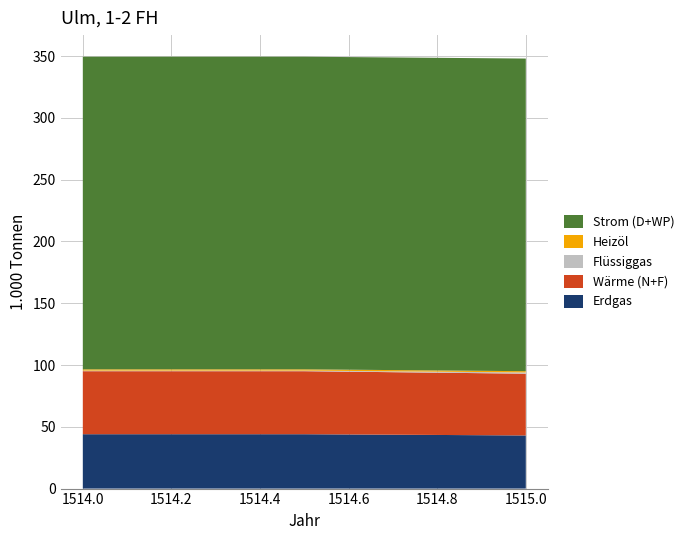

Reading left to right, list all the values displayed in this chart.

col_1: 1514.0=44.0	1514.5=44.0	1515.0=43.0
col_2: 1514.0=51.0	1514.5=51.0	1515.0=50.0
col_3: 1514.0=0.5	1514.5=0.5	1515.0=1.0
col_4: 1514.0=1.0	1514.5=1.0	1515.0=1.0
col_5: 1514.0=253.0	1514.5=253.0	1515.0=253.0